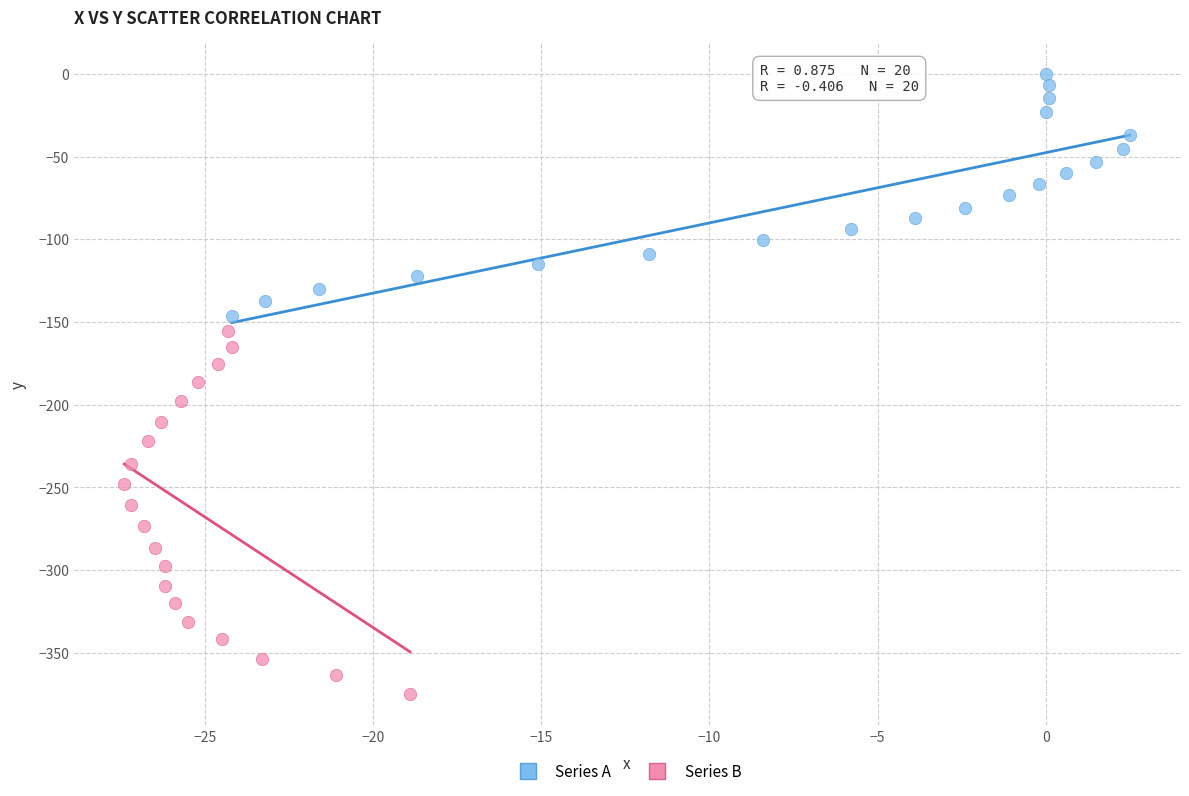

Which series contains the highest Y value?

Series A